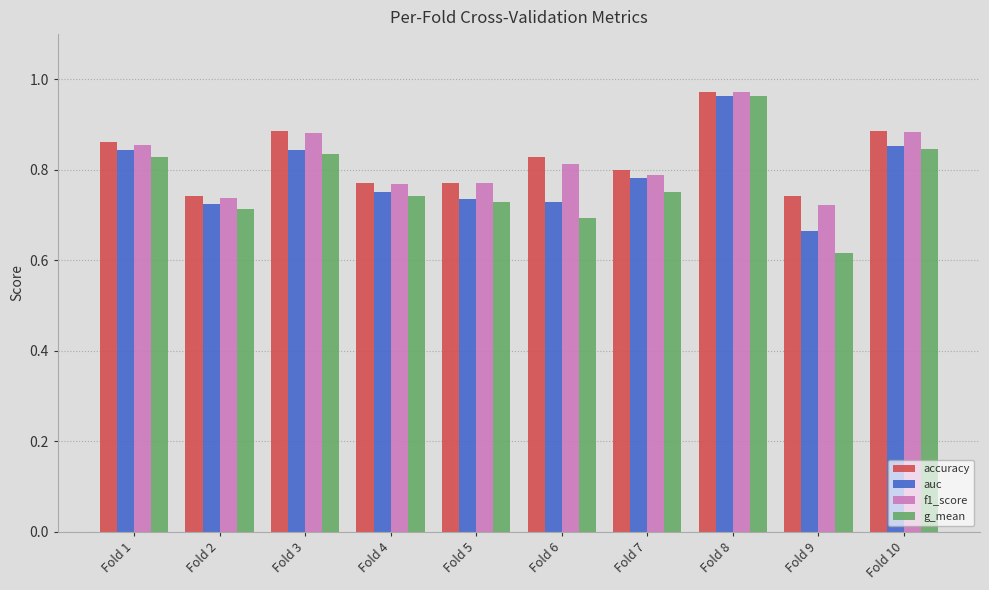

Between Fold 2 and Fold 8, which series saw the biggest shift?

g_mean